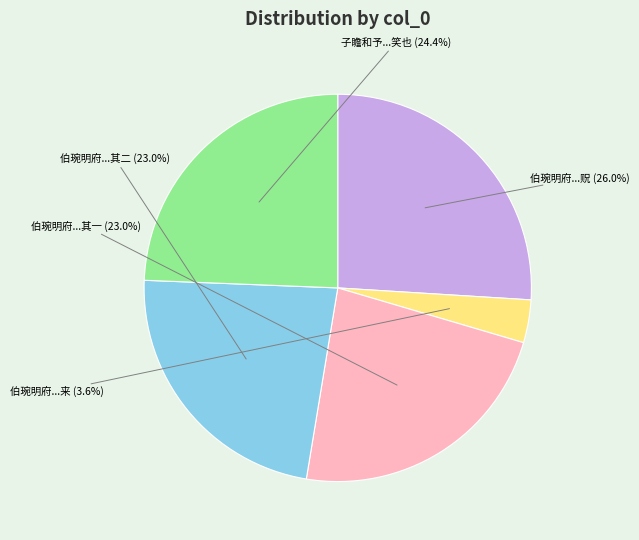

How many segments does this pie chart have?

5